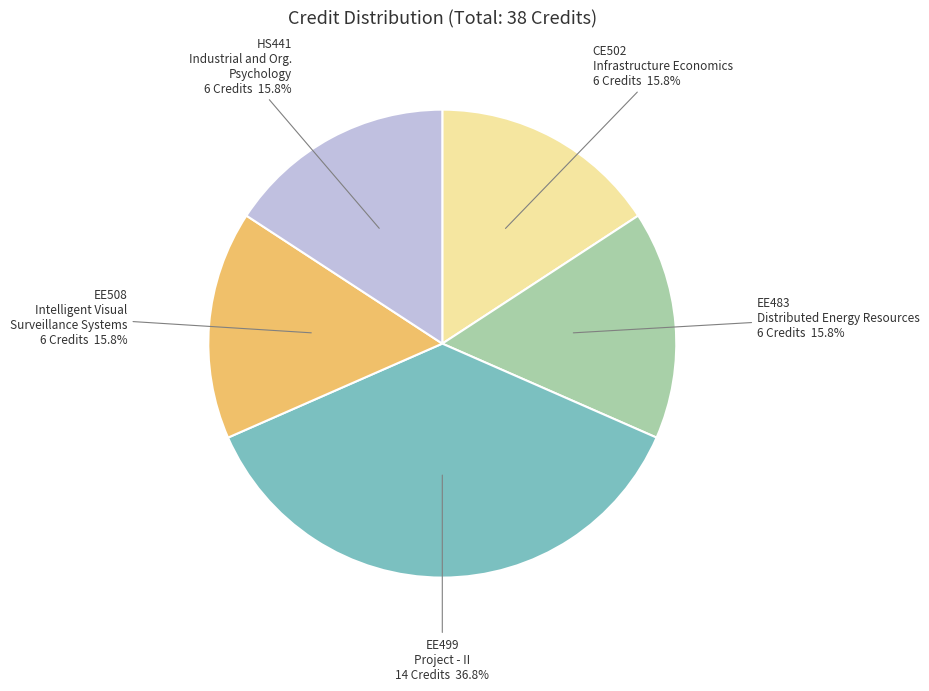

Does any single category account for the majority?

No